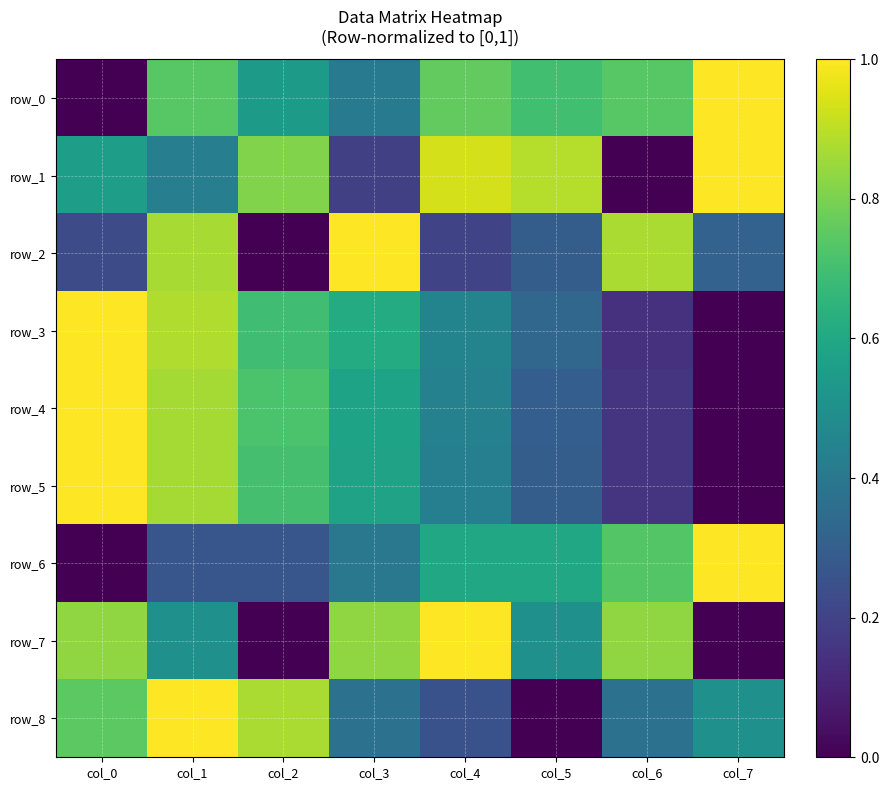

What is the average value of the row_8 series?

0.5